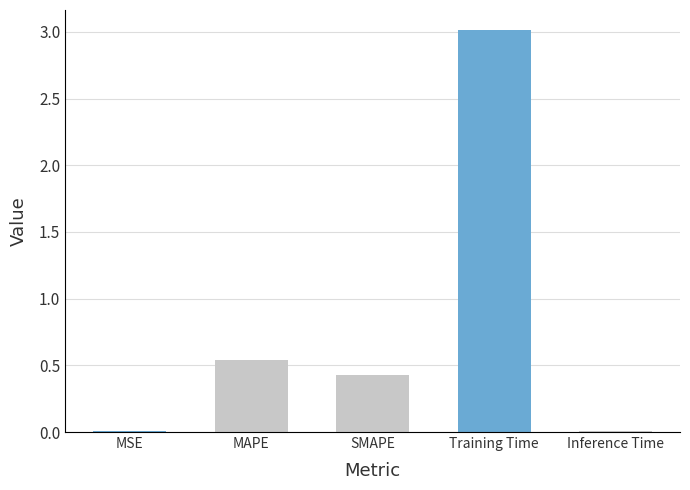

At which label is the value closest to 1?

MAPE